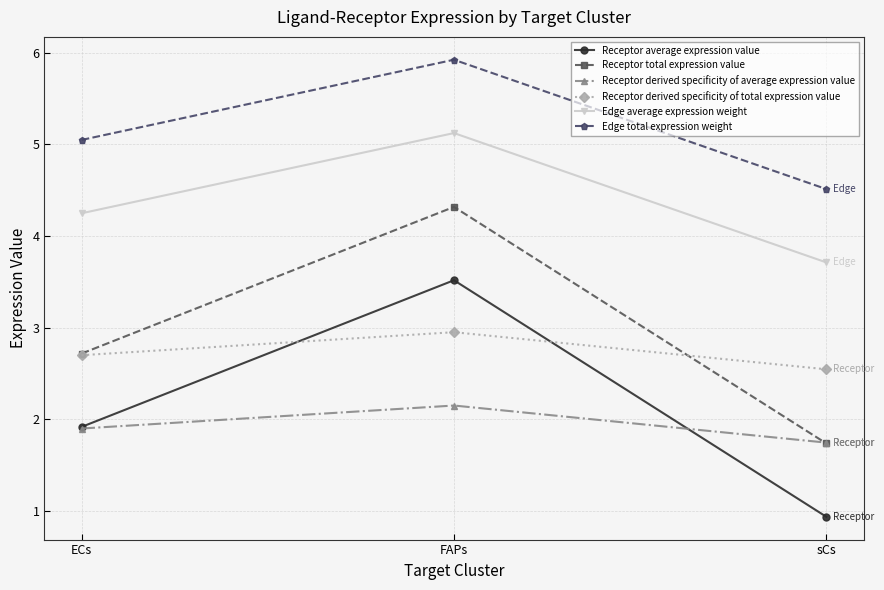

Which label corresponds to the smallest value in the chart?

sCs